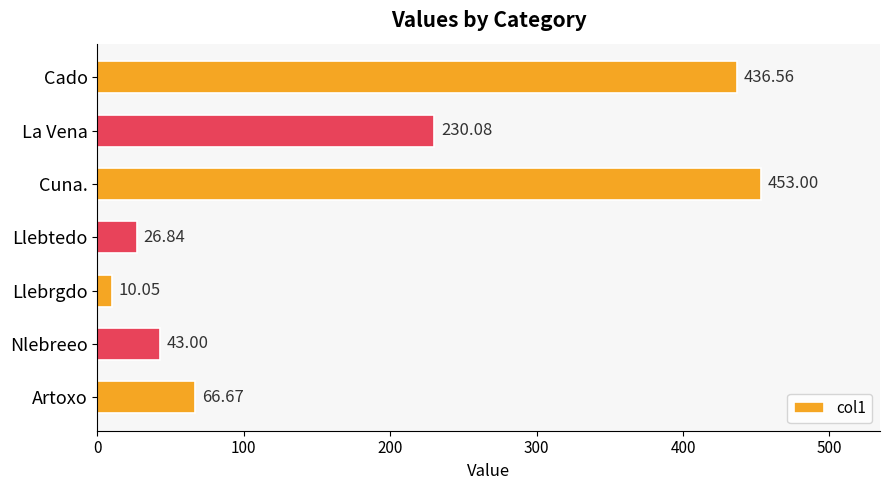

Which label corresponds to the smallest value in the chart?

Llebrgdo